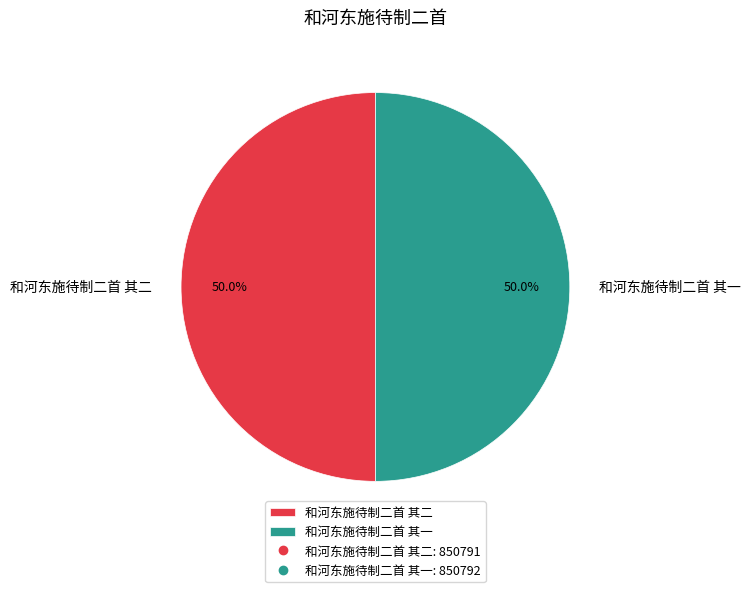

What is the ratio of the value at 和河东施待制二首 其二 to the value at 和河东施待制二首 其一?

1.0